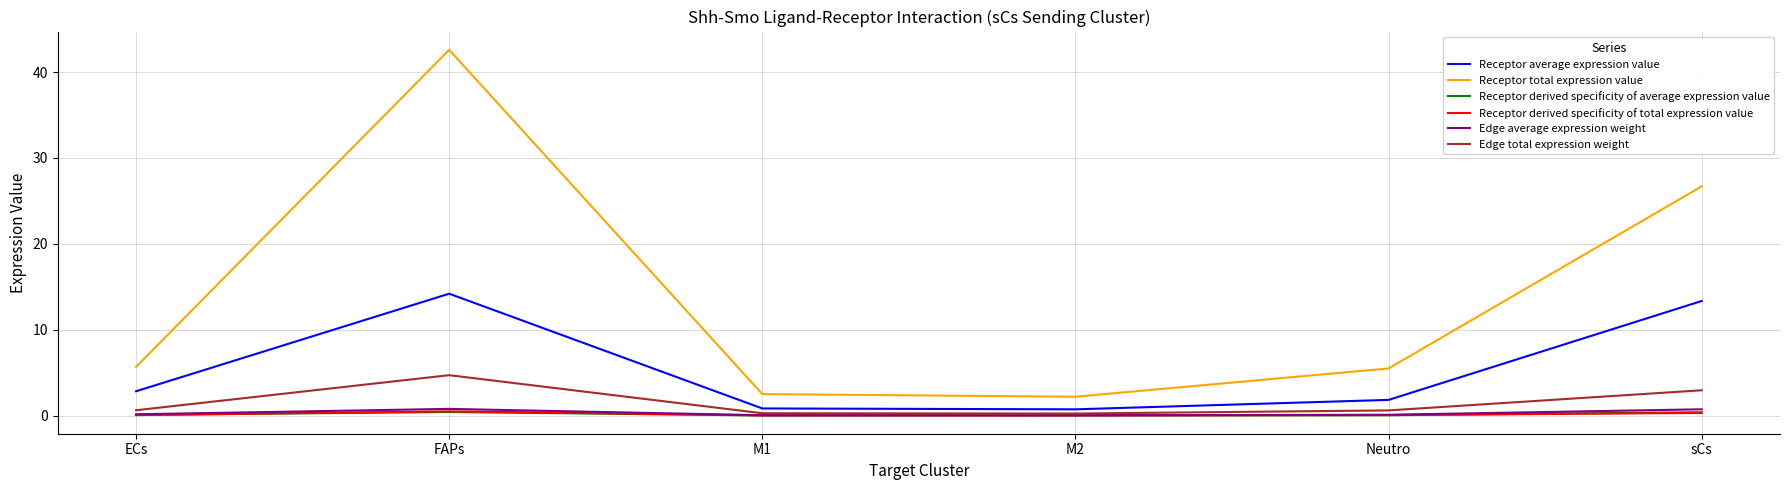

Is the value of Edge total expression weight at M1 greater than the value of Receptor total expression value at Neutro?

No